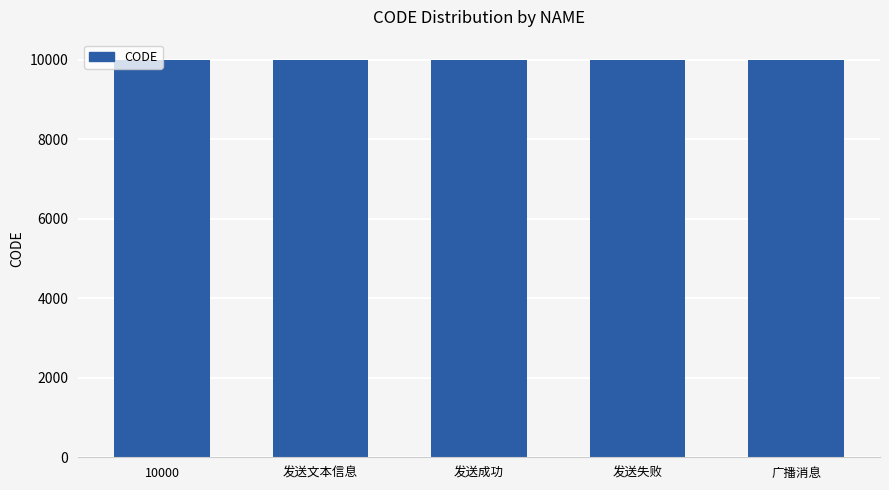

What is the label of the 2nd bar from the left?

发送文本信息